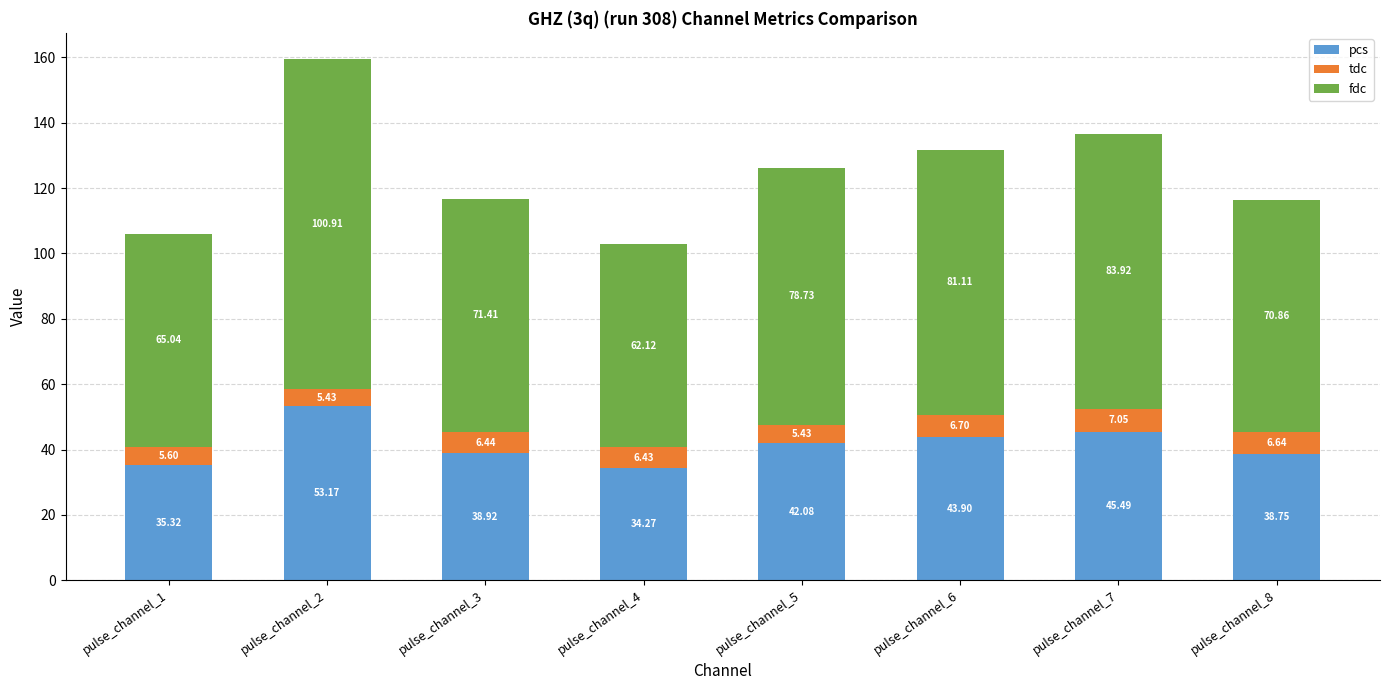

What is the sum of the pcs values at pulse_channel_1 and pulse_channel_7?

80.8